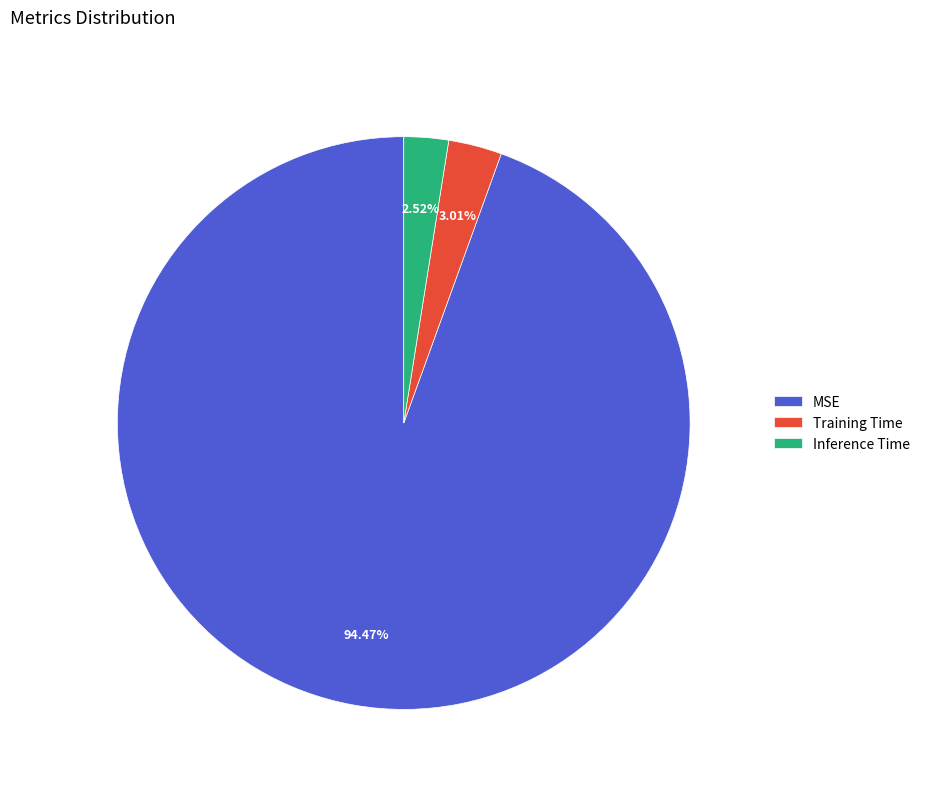

Is there a majority slice in this chart?

Yes